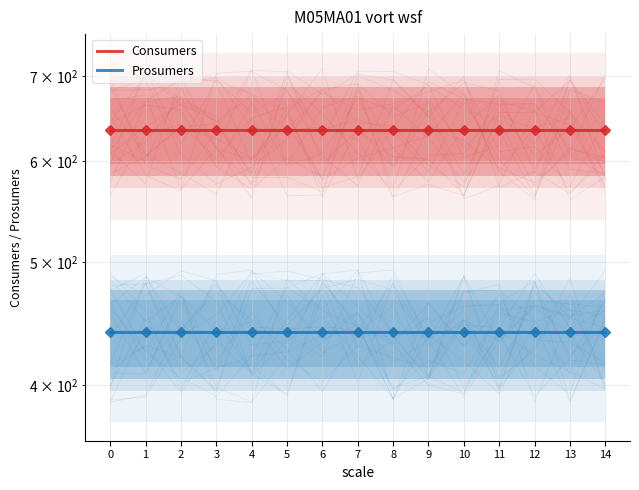

Reading left to right, list all the values displayed in this chart.

Consumers: 0=635	1=635	2=635	3=635	4=635	5=635	6=635	7=635	8=635	9=635	10=635	11=635	12=635	13=635	14=635
Prosumers: 0=440	1=440	2=440	3=440	4=440	5=440	6=440	7=440	8=440	9=440	10=440	11=440	12=440	13=440	14=440